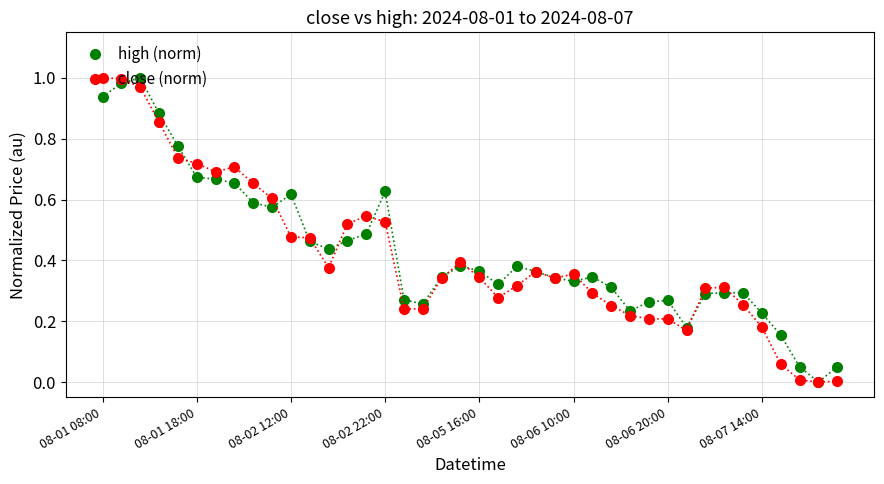

True or false: close (norm) has more than 0 interior local peaks.

True